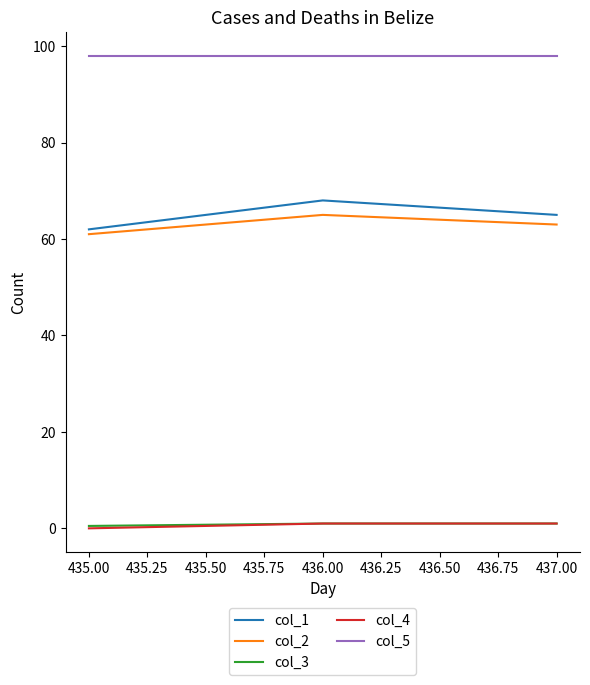

True or false: col_5 has a value of 98.0 at 436.00.

True